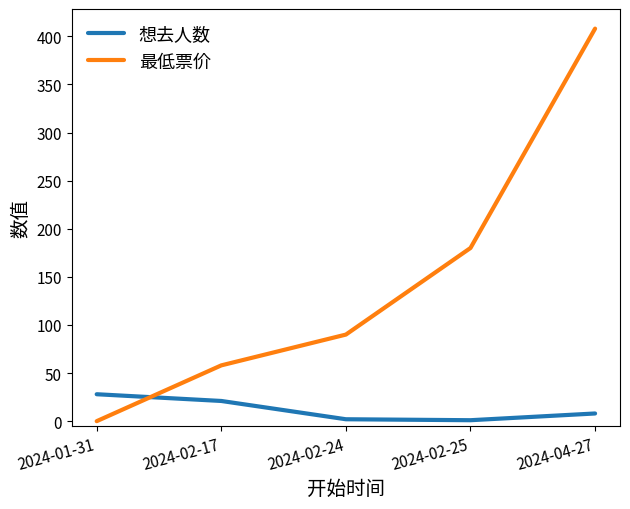

Is the value of 想去人数 at 2024-01-31 greater than the value of 最低票价 at 2024-02-24?

No